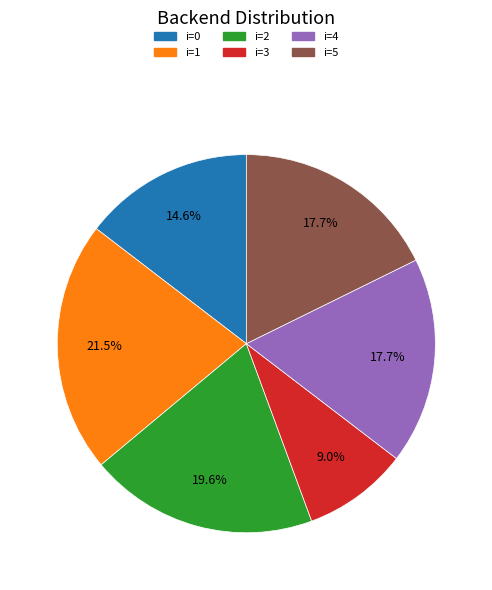

Is there a majority slice in this chart?

No